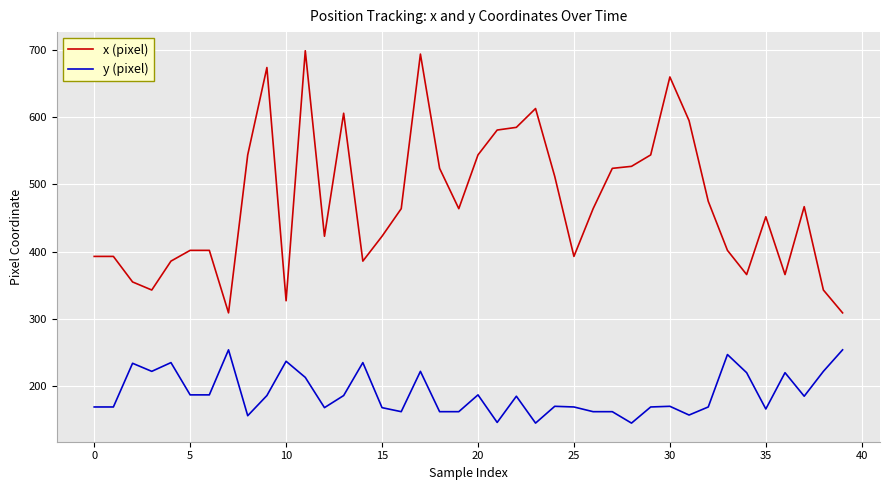

Which series has the largest total across all categories?

x (pixel)